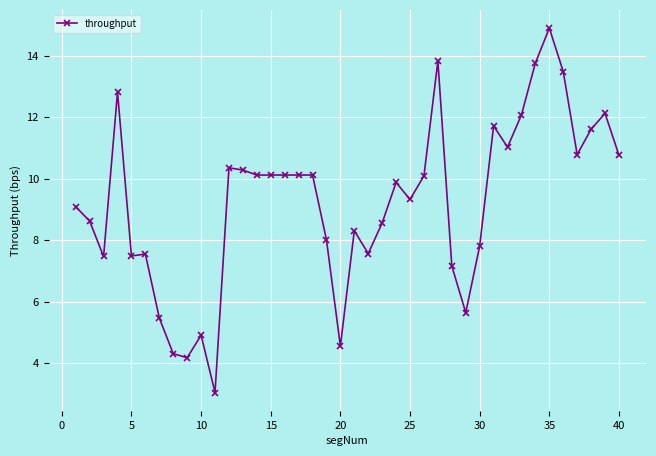

True or false: there are more than 2 points higher than both neighbors.

True